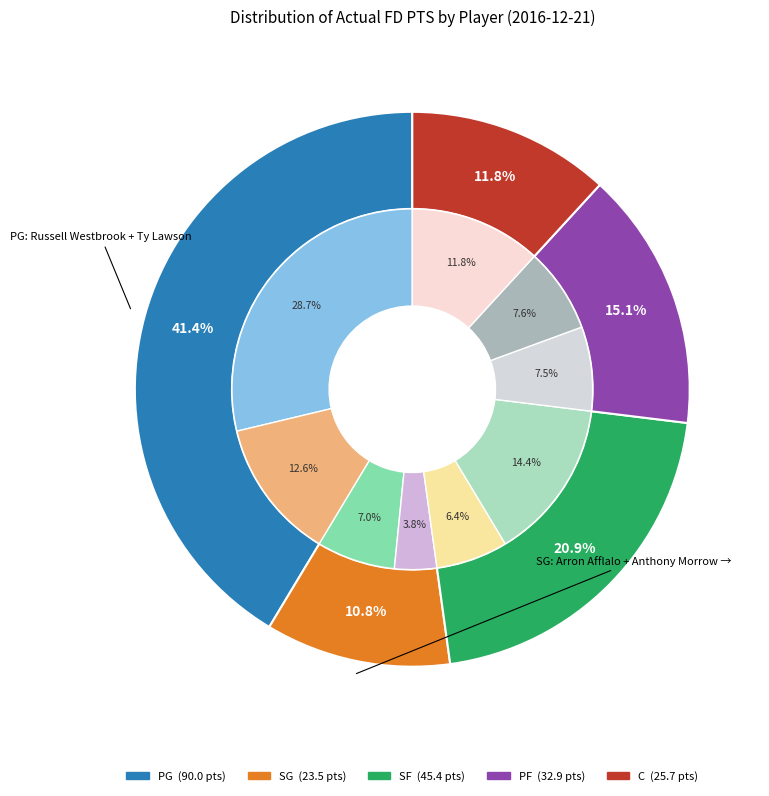

The Joffrey Lauvergne slice represents 12% of the pie. True or false?

True